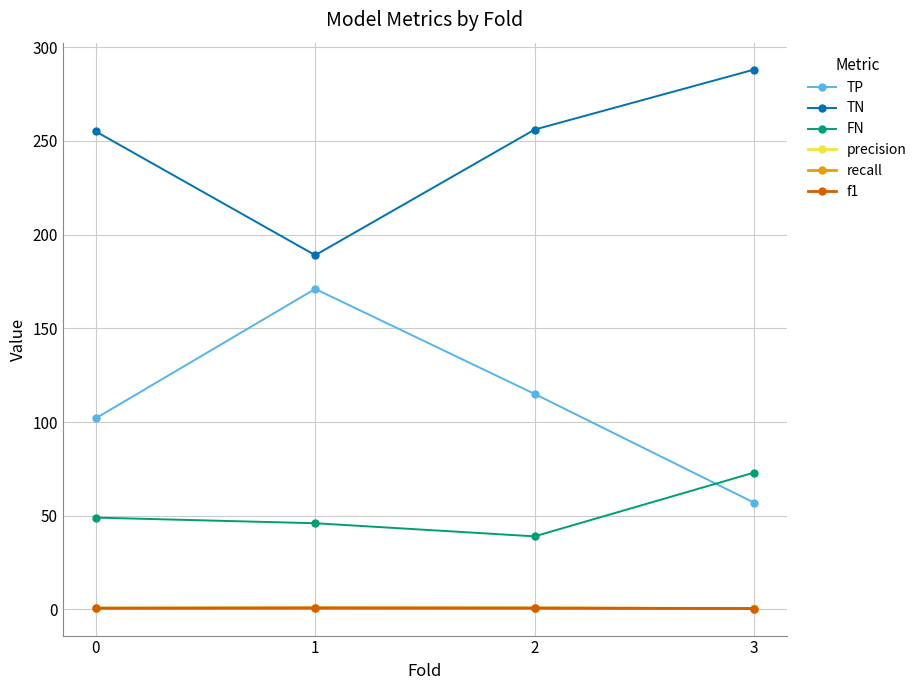

Which series has the largest total across all categories?

TN